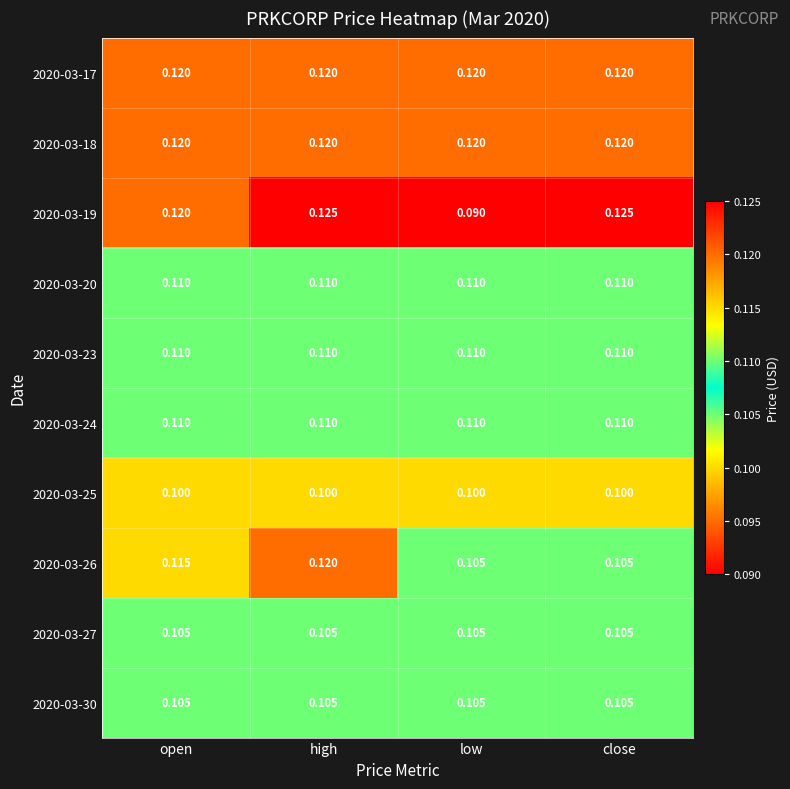

Which category has the lowest value across all series?

low